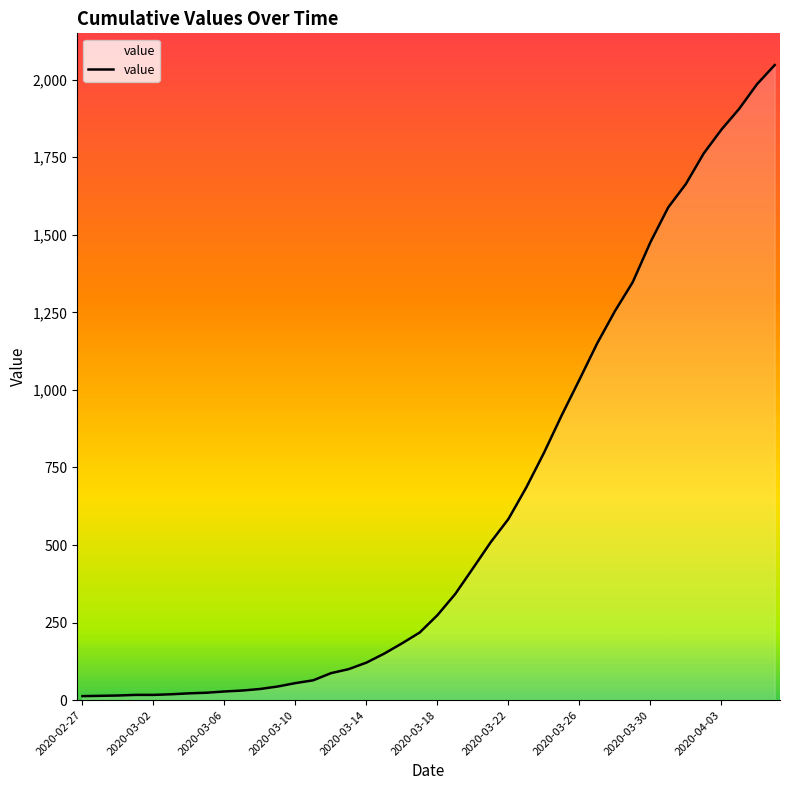

What is the greatest value displayed?

2047